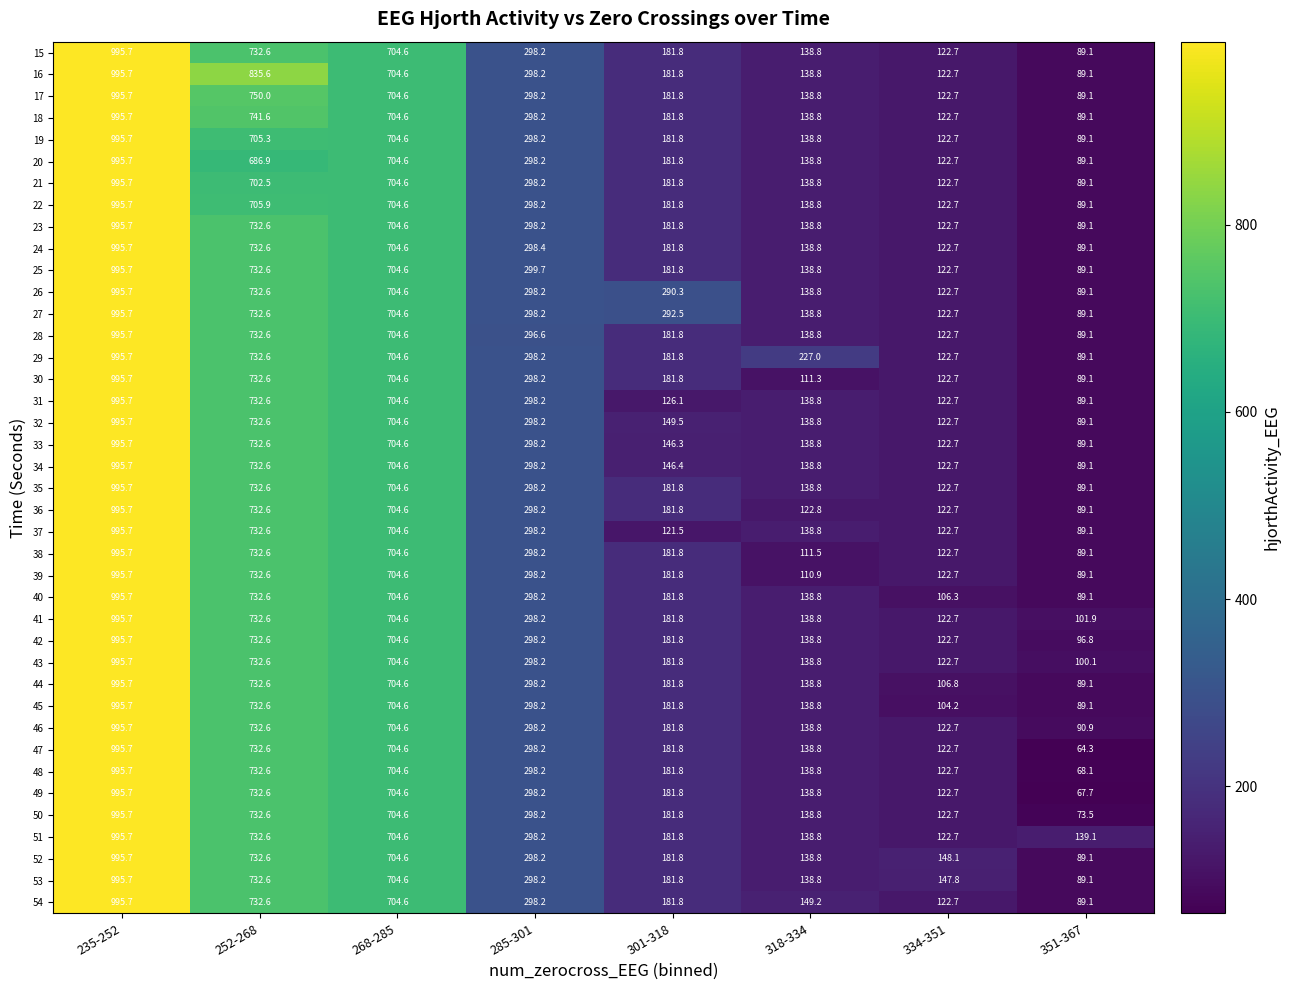

The 33 series shows 209.1 at 318-334. True or false?

False